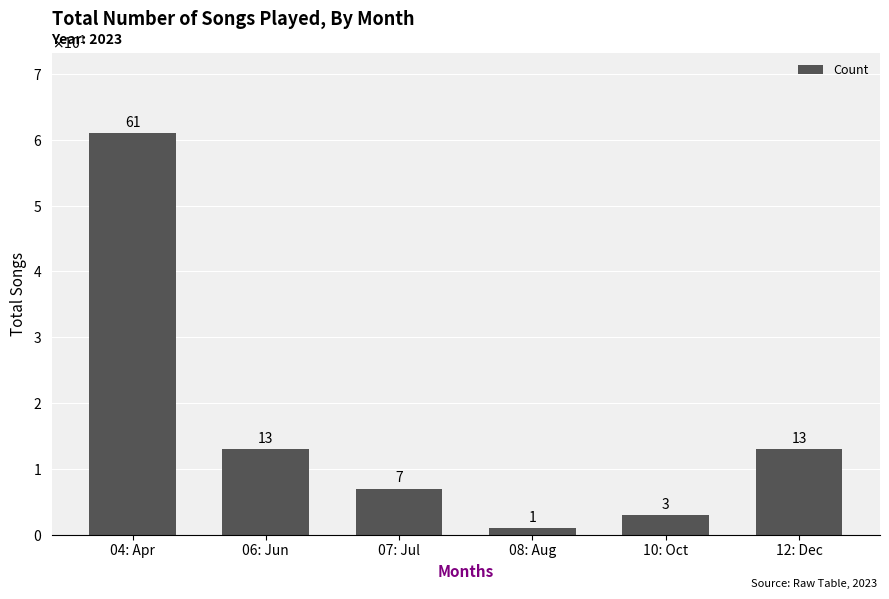

Which has a higher value, 07: Jul or 12: Dec?

12: Dec